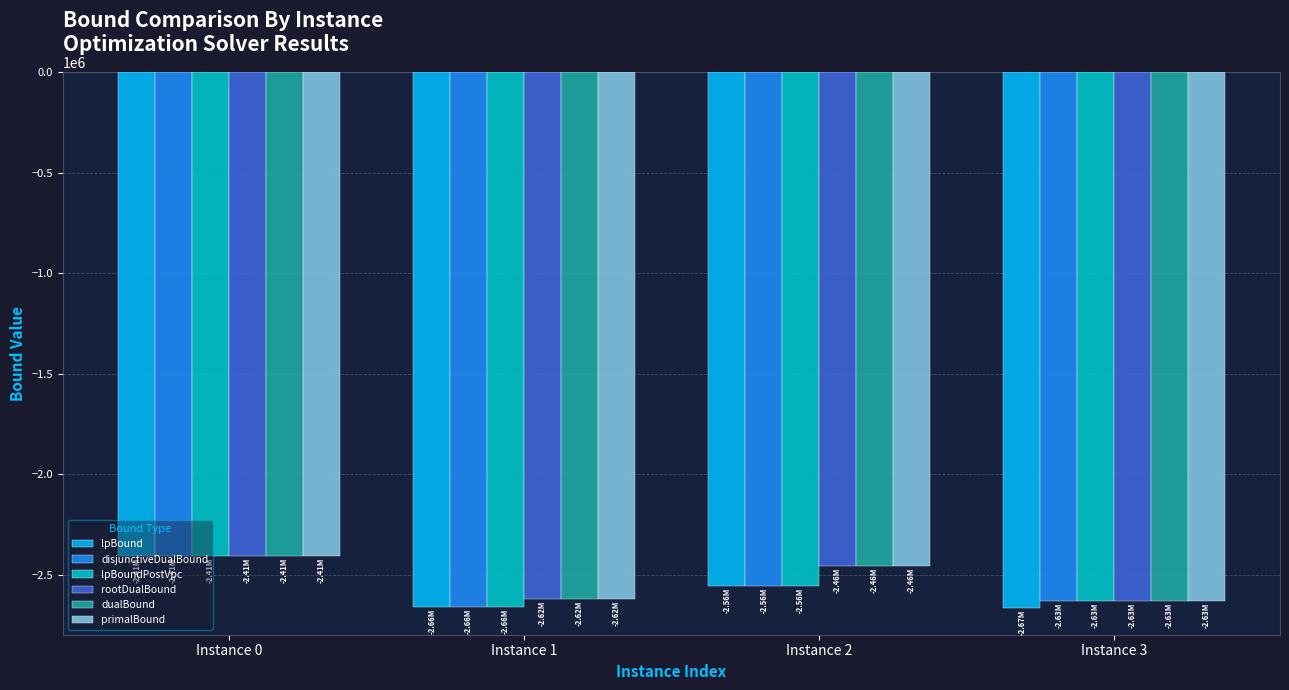

At which category is the sum across all series the highest?

Instance 0